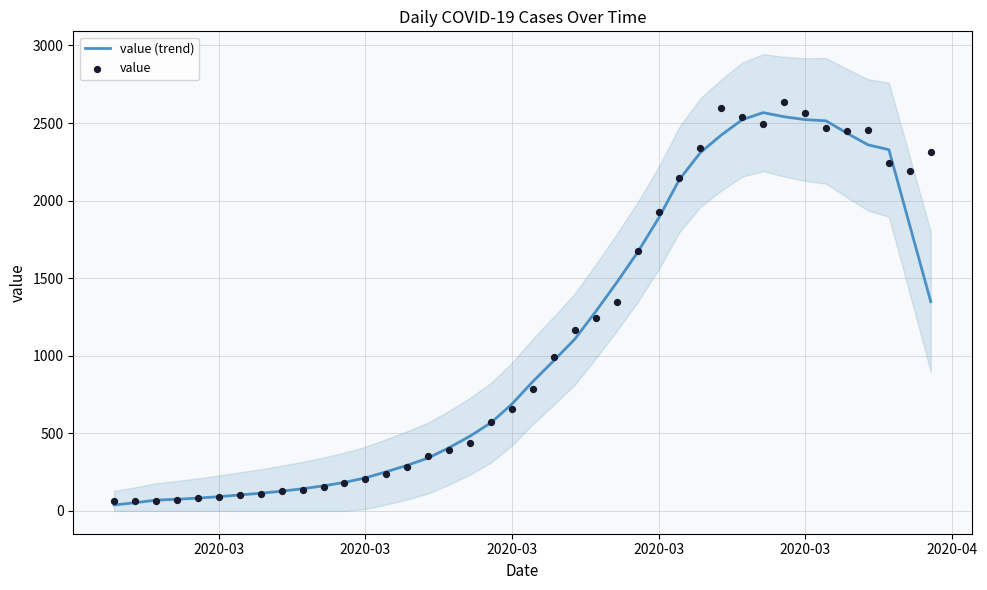

What are all the series names shown in the legend?

value (trend), value